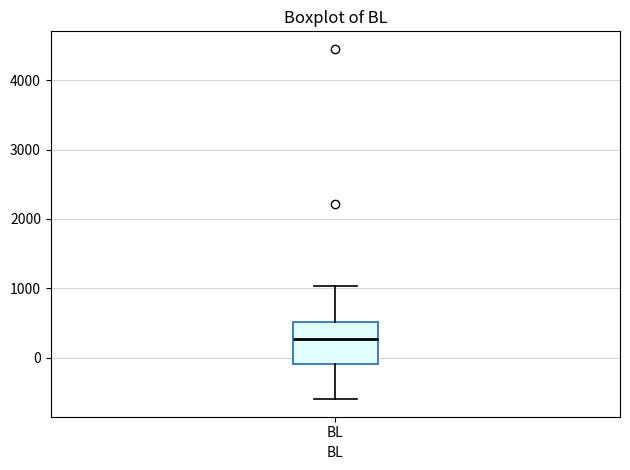

Transcribe this box plot: give where the median line is, the range the box spans, and where the two whiskers end, as read against the y-axis. The values are not printed on the chart, so give them approximately, as read against the axis.

median 300, box -100 to 500, whiskers -600 to 1000